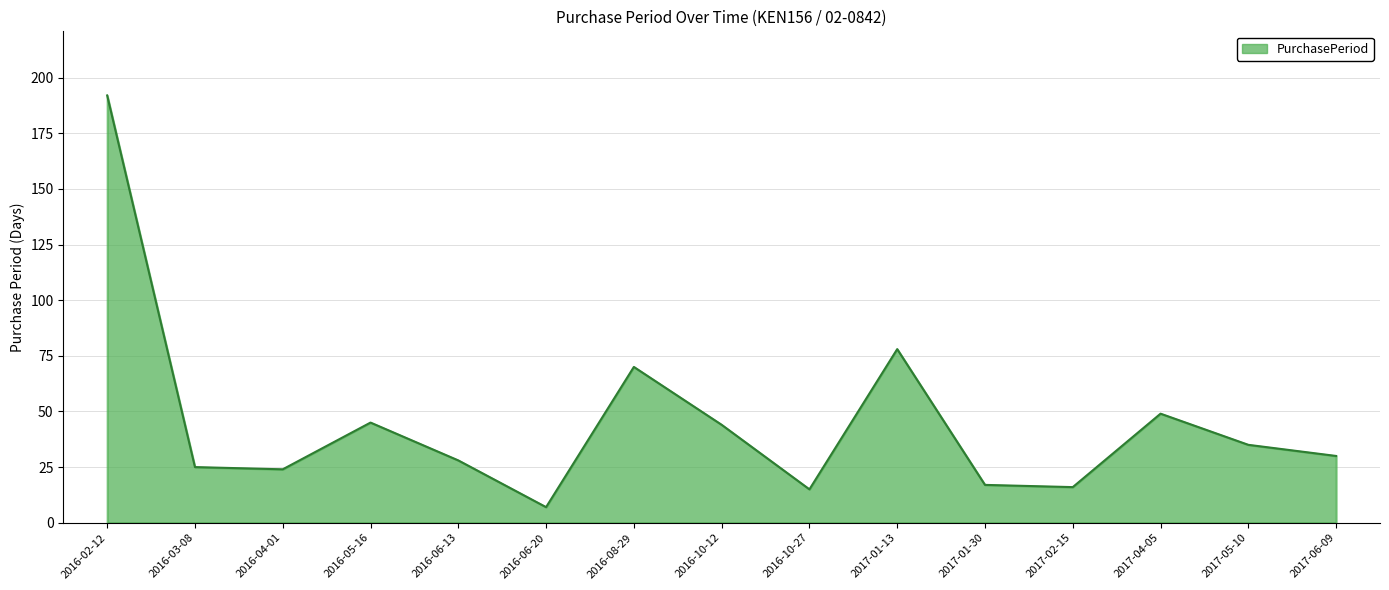

What position from the right is 2016-08-29?

9